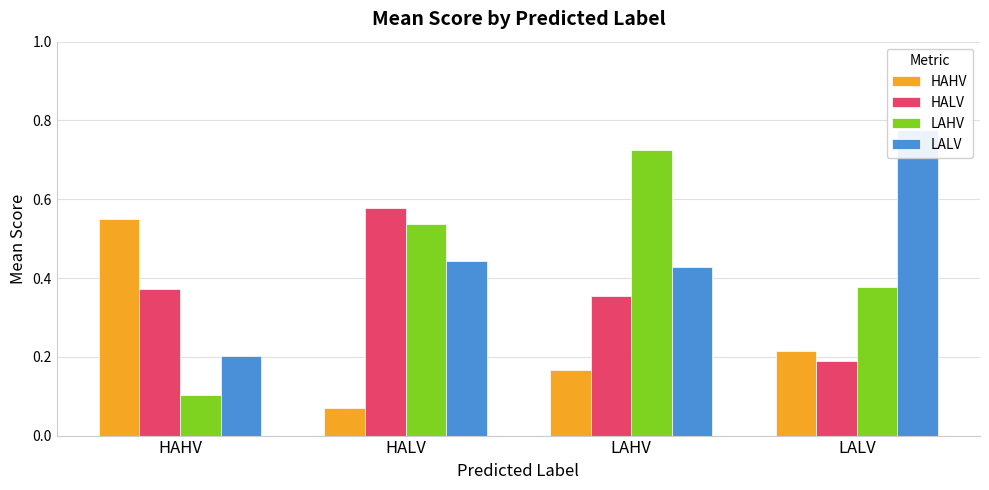

What is the spread (max minus min) of values at LALV?

0.6